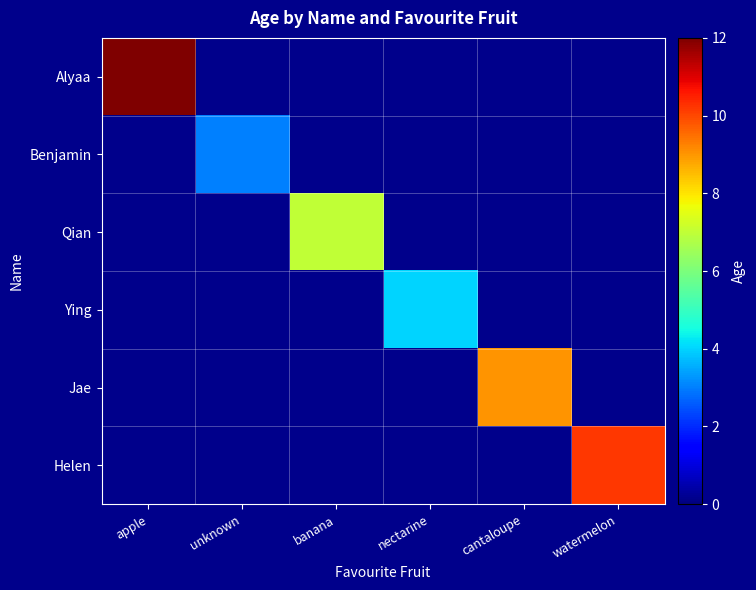

Which label corresponds to the smallest value in the chart?

unknown